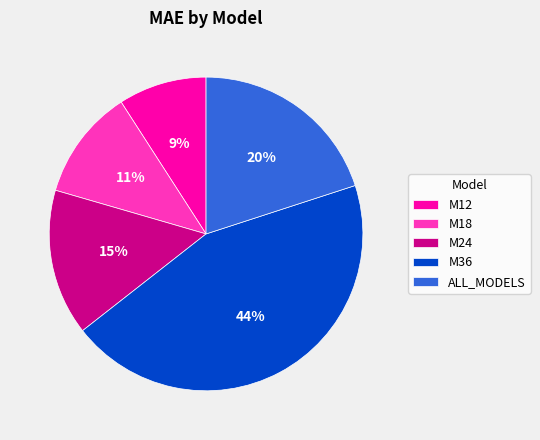

Do M18 and M12 together represent more than half of the pie?

No